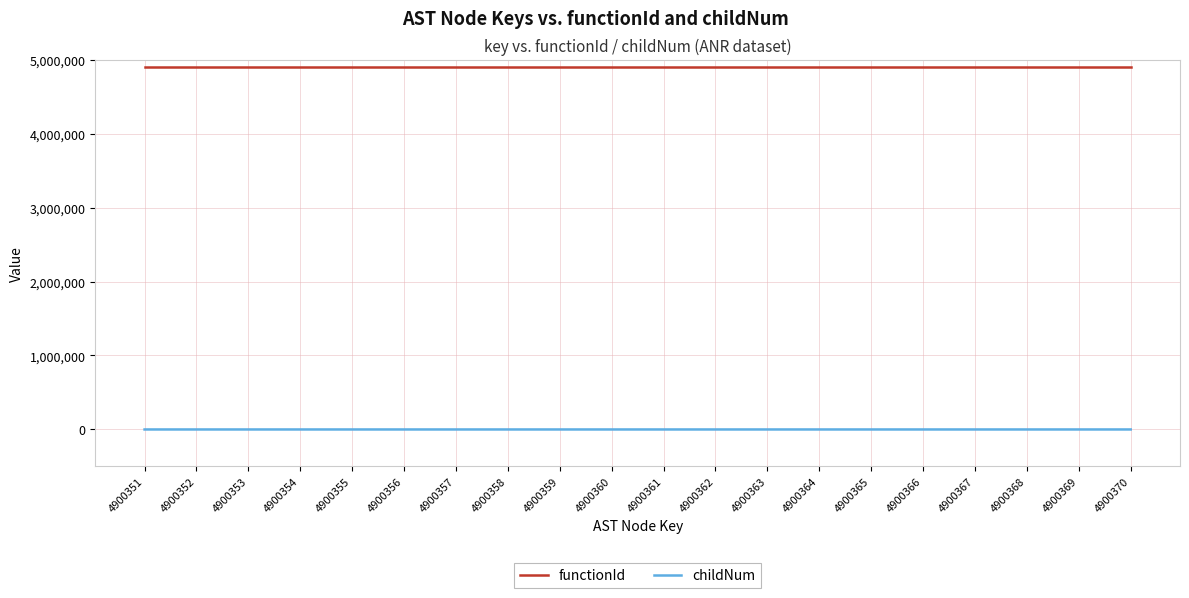

Which series has the largest total across all categories?

functionId